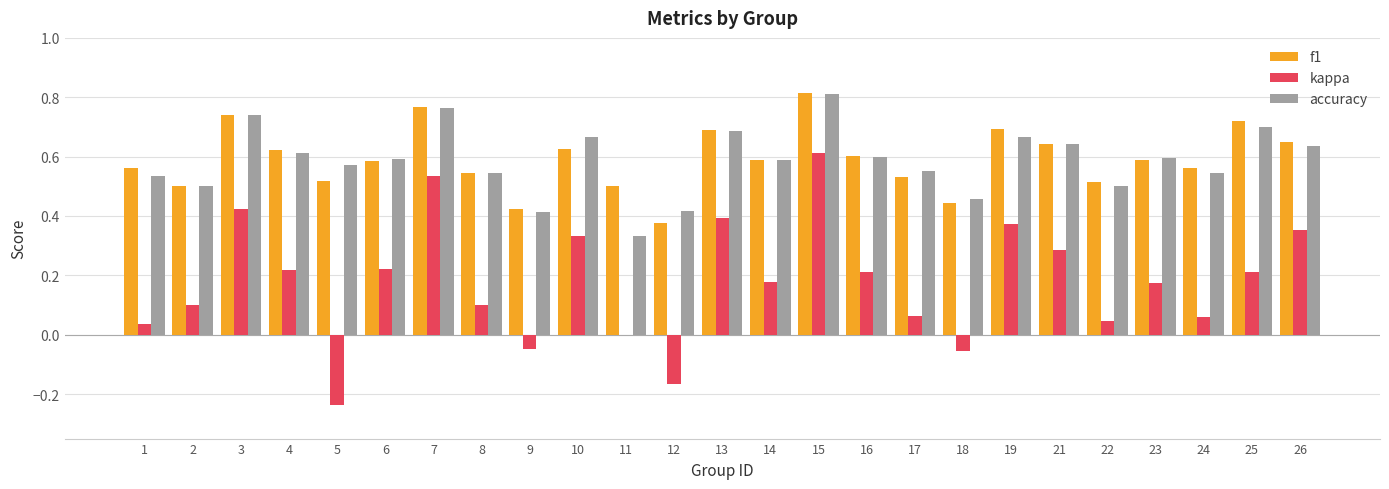

At which category does the chart reach its peak across all series?

15